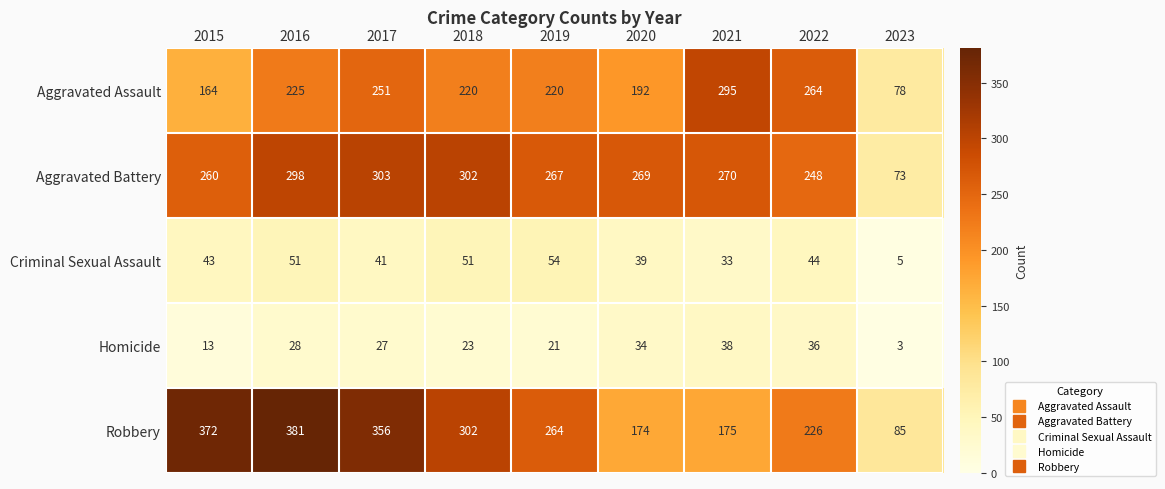

What is the sum of the Aggravated Assault values at 2016 and 2015?

389